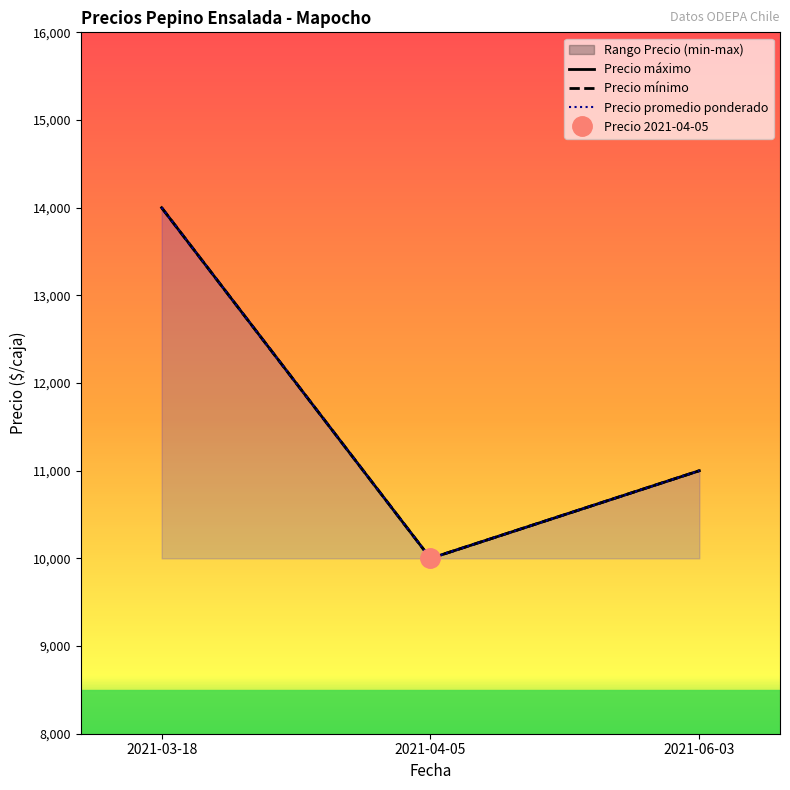

Reading right to left, extract all data points from this chart.

Precio mínimo: 11000	10000	14000
Precio máximo: 11000	10000	14000
Precio promedio ponderado: 11000	10000	14000